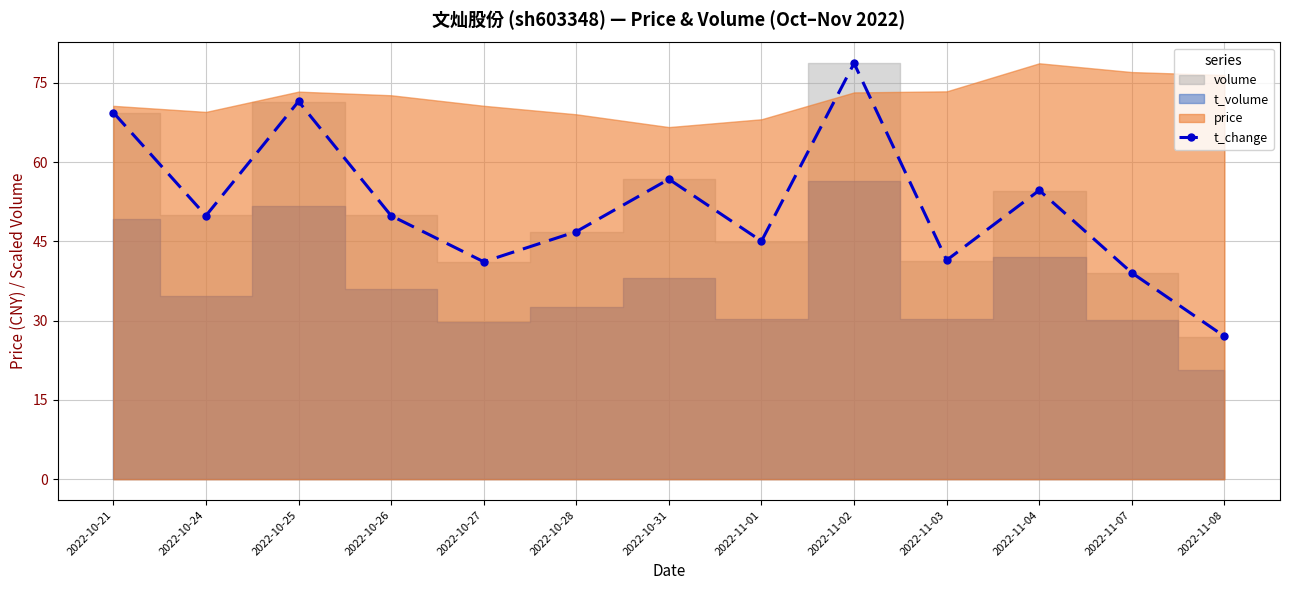

What is the value of the 12th point from the left?

39.0